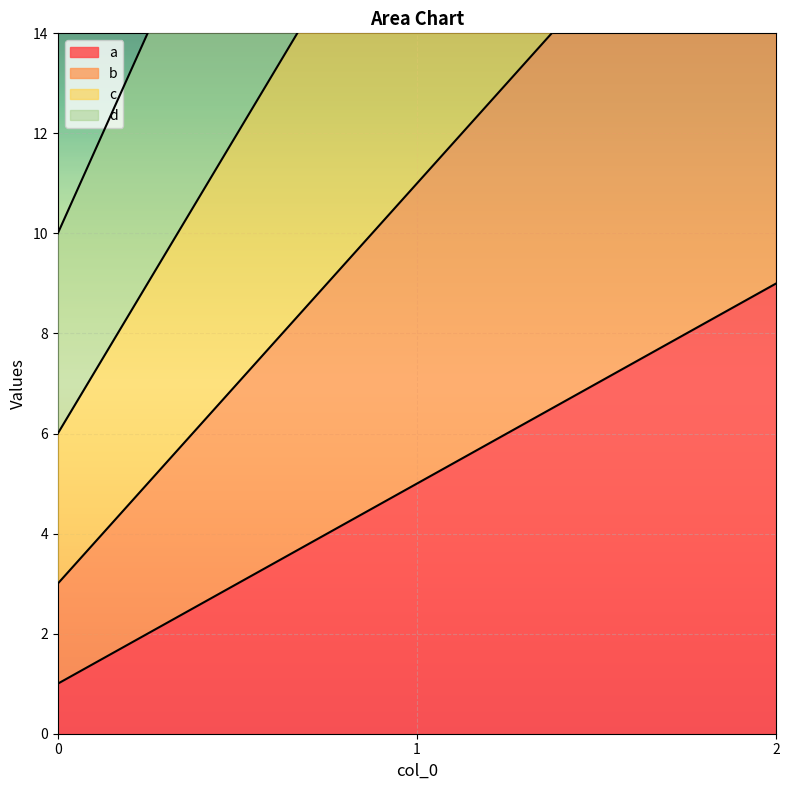

What is the average value of the a series?

5